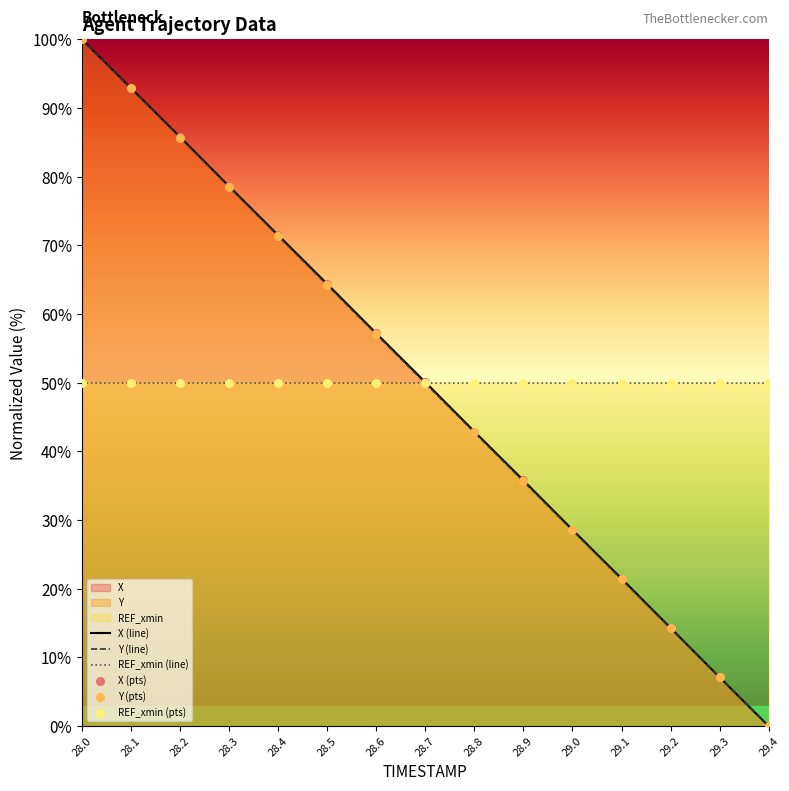

What is the total value across all series at 28.0?

250.0